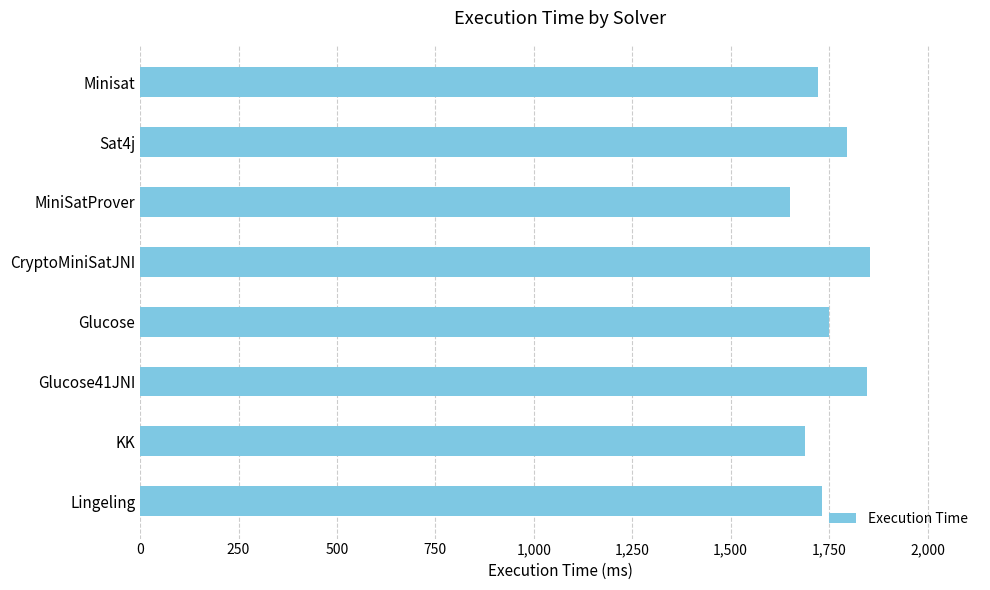

What value does the data have at Lingeling?

1733